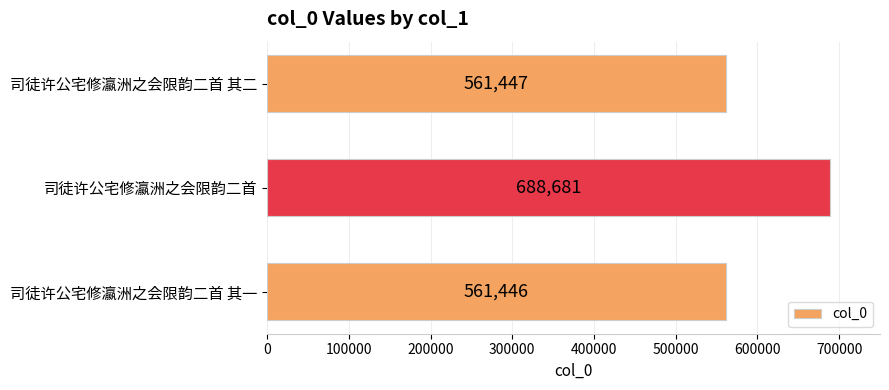

The value at 司徒许公宅修瀛洲之会限韵二首 is 688681. True or false?

True